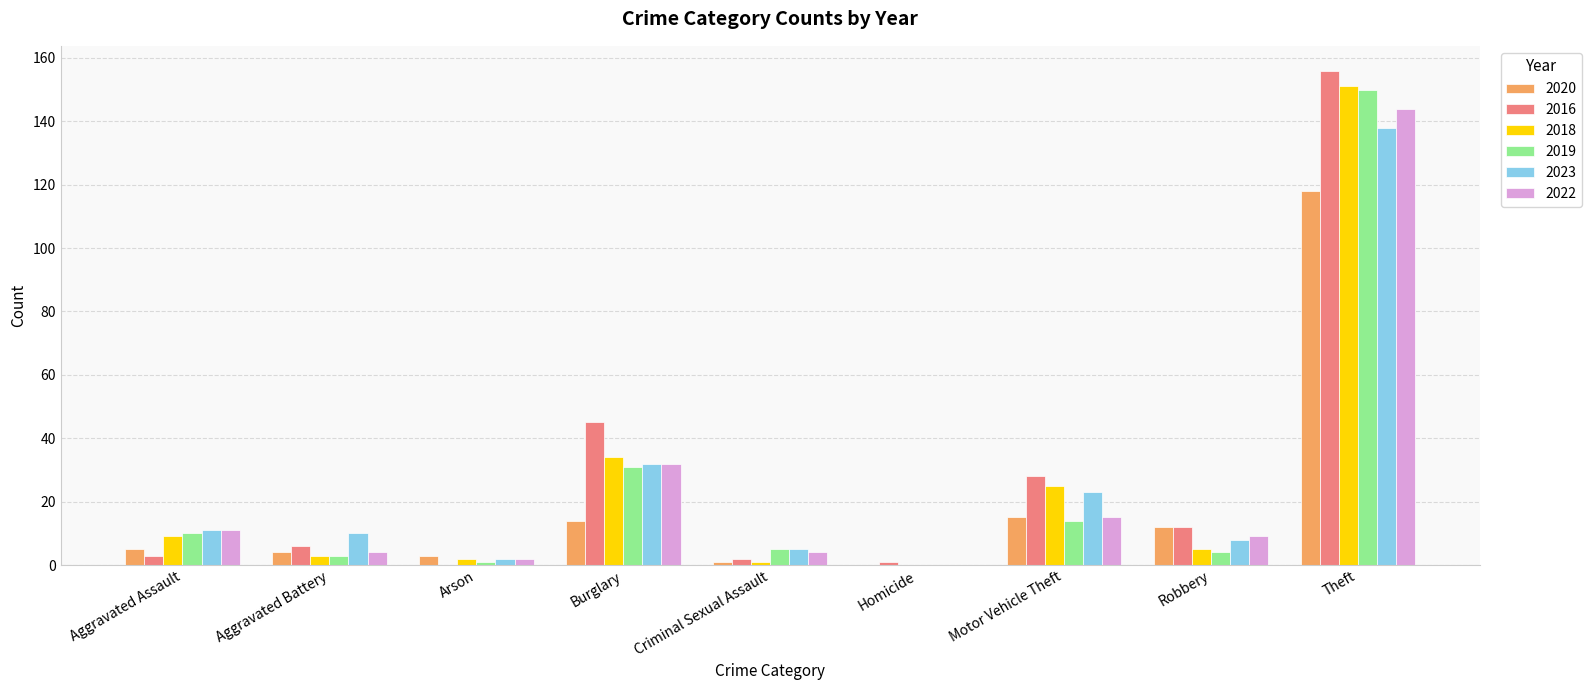

What is the total value across all series at Motor Vehicle Theft?

120